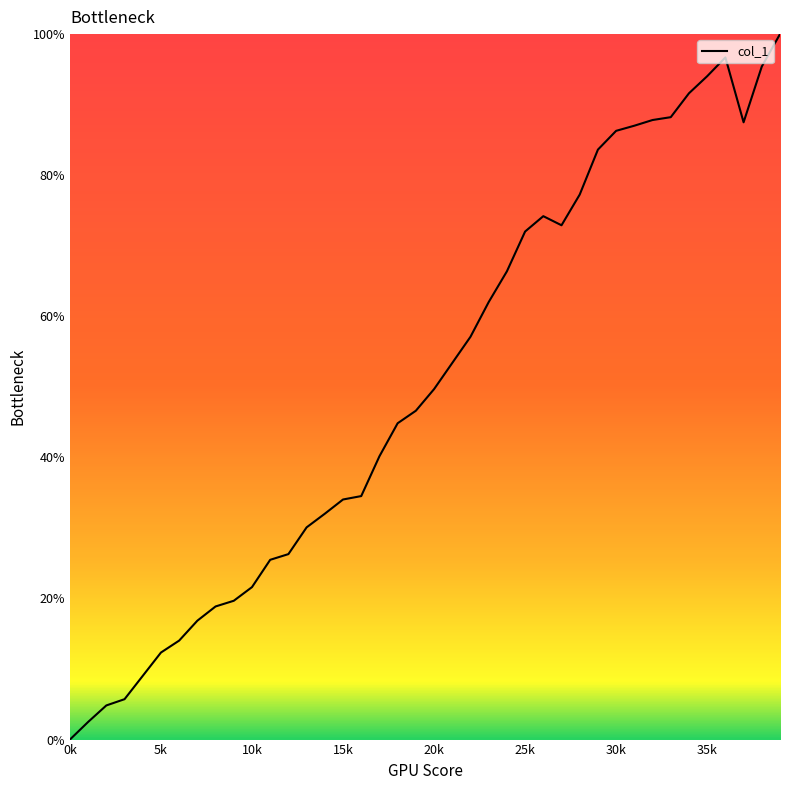

What is the difference between the maximum and minimum values?

100.0